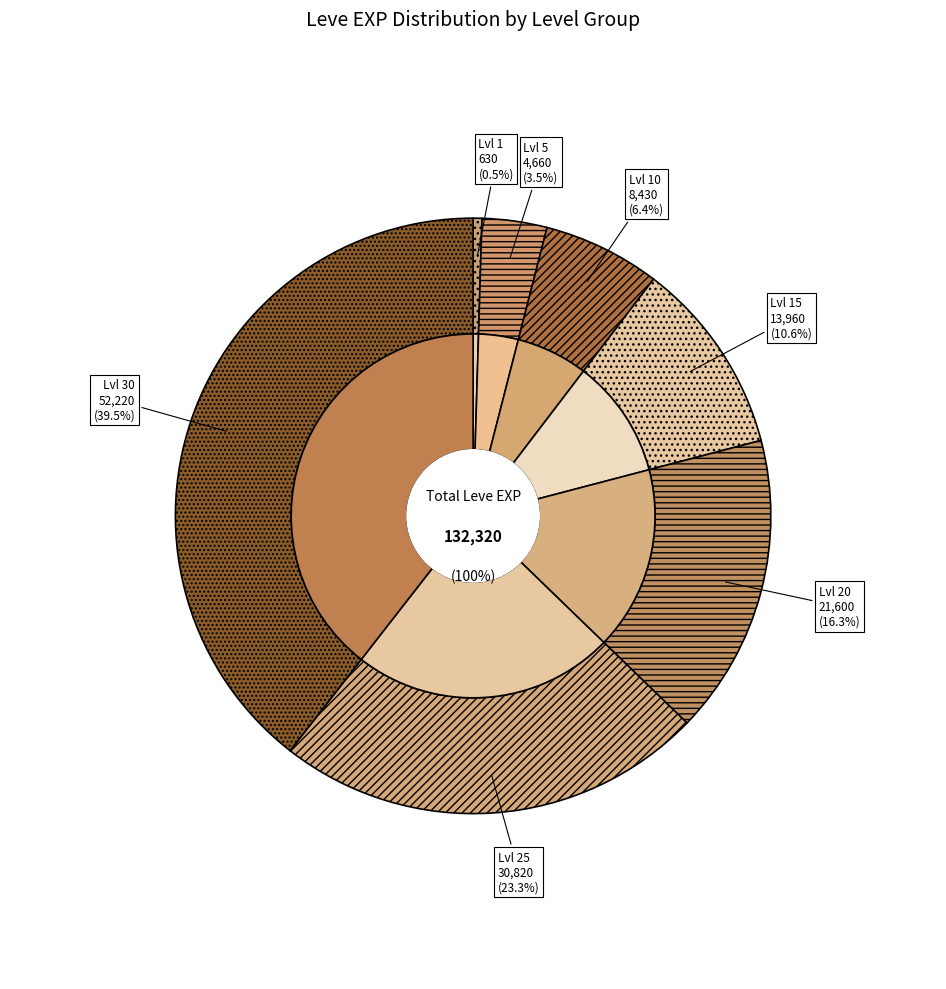

What percentage is NOT represented by Leve Level 10?

93.6%